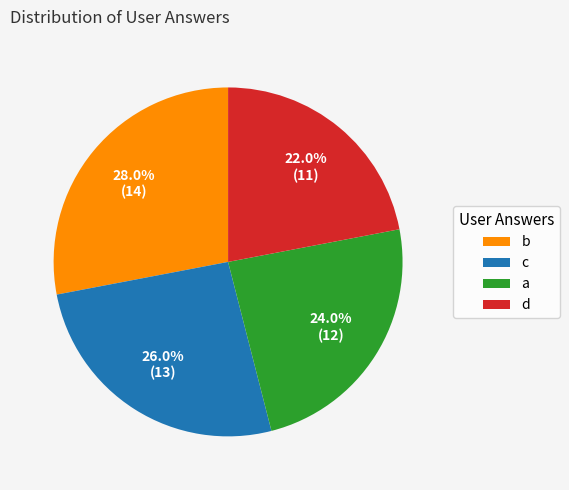

To the nearest percent, what is the difference between the largest and smallest slice percentages?

6%